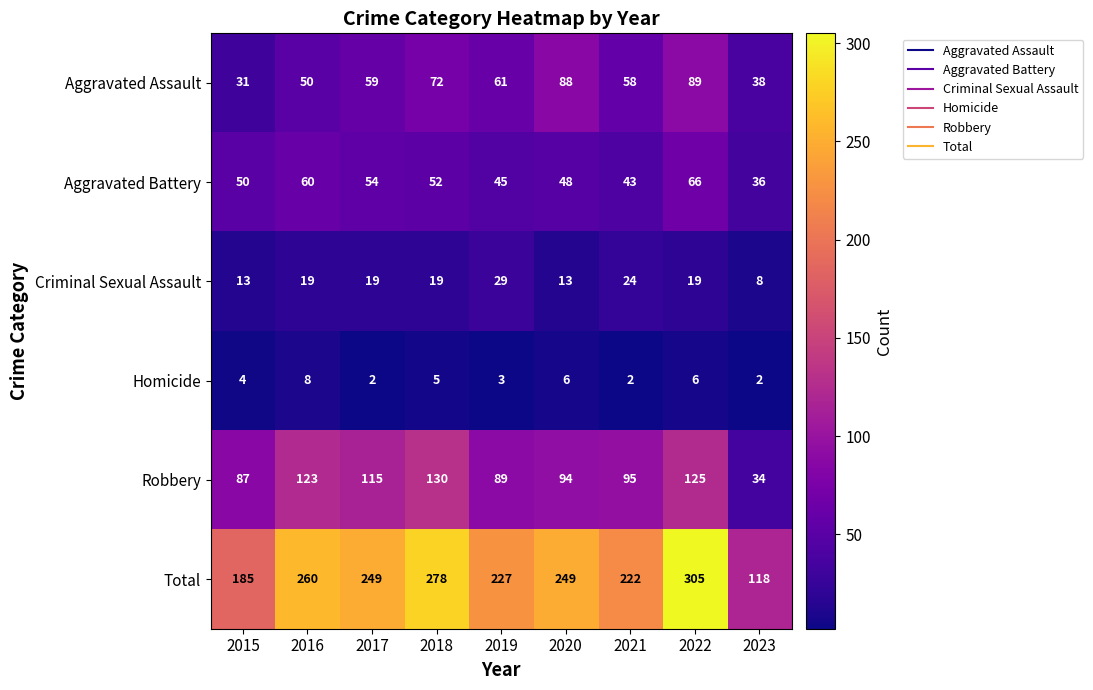

Which label corresponds to the largest value in the chart?

2022